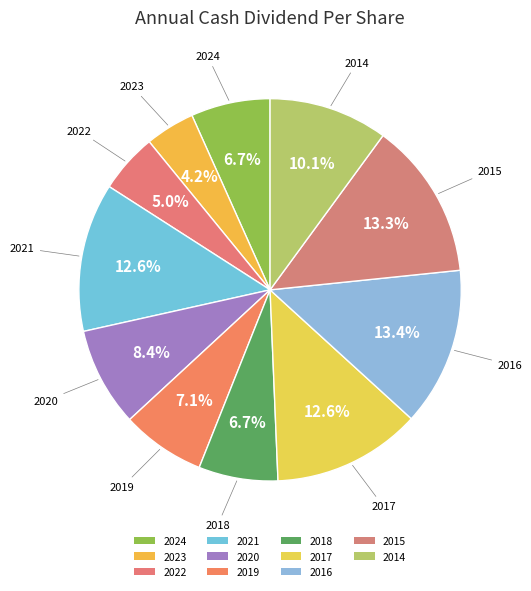

How many slices are in this pie chart?

11